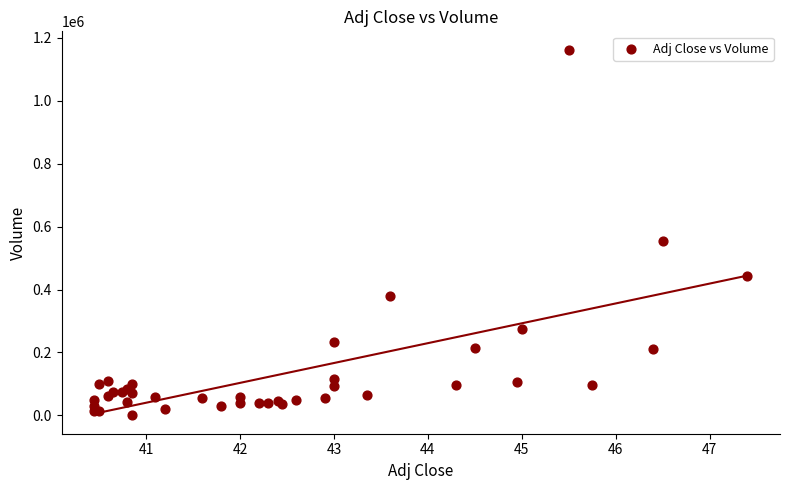

What Y value in the scatter plot is closest to 581000?

555000